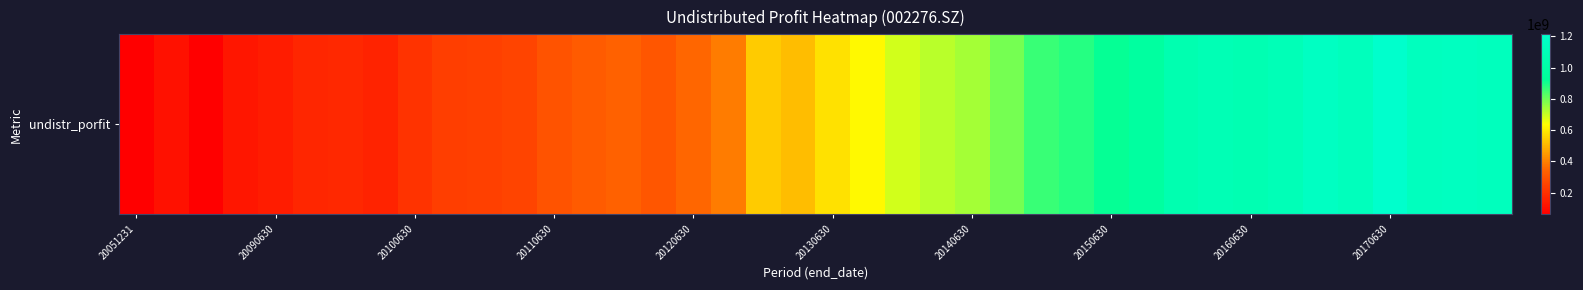

How many distinct data groups are displayed?

1